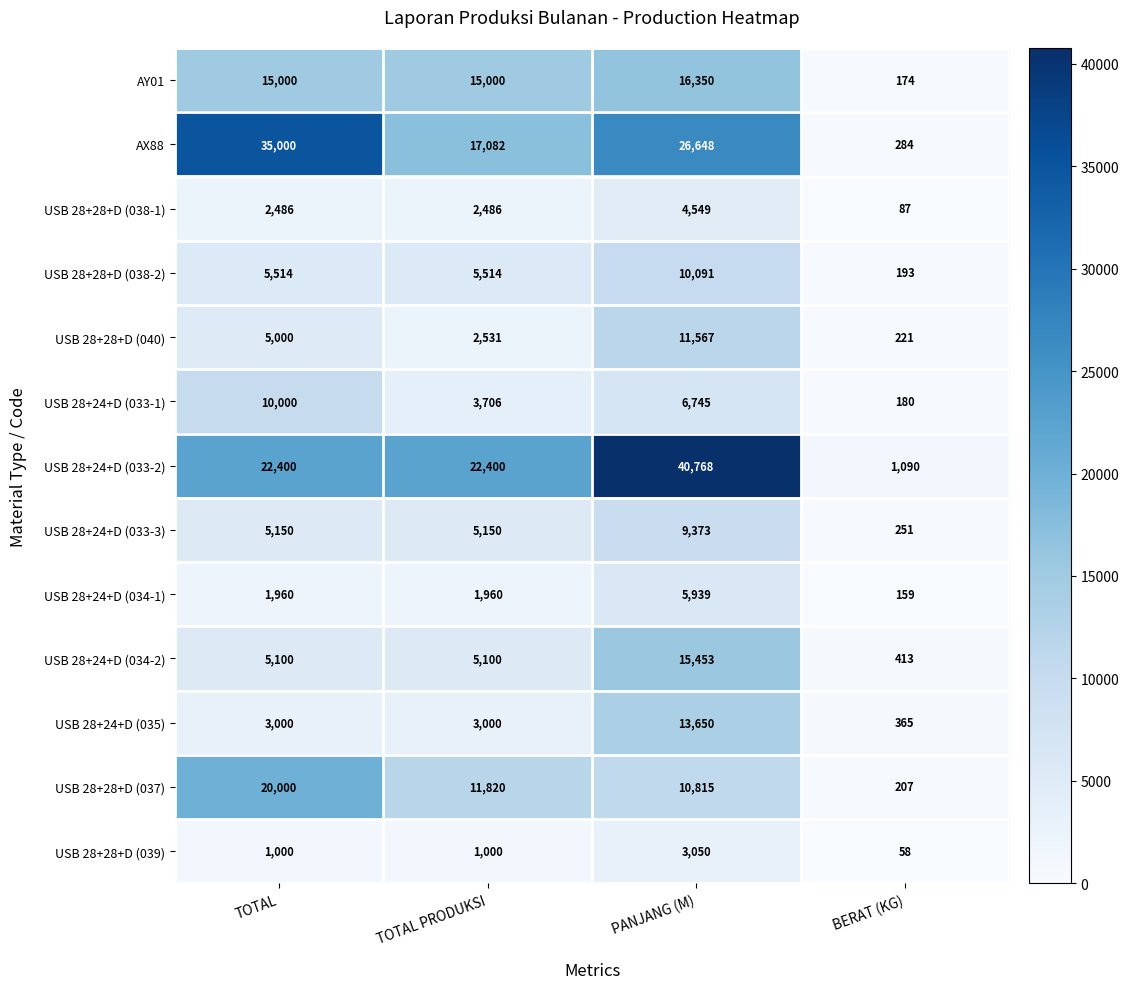

Rank the series at TOTAL PRODUKSI from lowest to highest value.

USB 28+28+D (039), USB 28+24+D (034-1), USB 28+28+D (038-1), USB 28+28+D (040), USB 28+24+D (035), USB 28+24+D (033-1), USB 28+24+D (034-2), USB 28+24+D (033-3), USB 28+28+D (038-2), USB 28+28+D (037), AY01, AX88, USB 28+24+D (033-2)